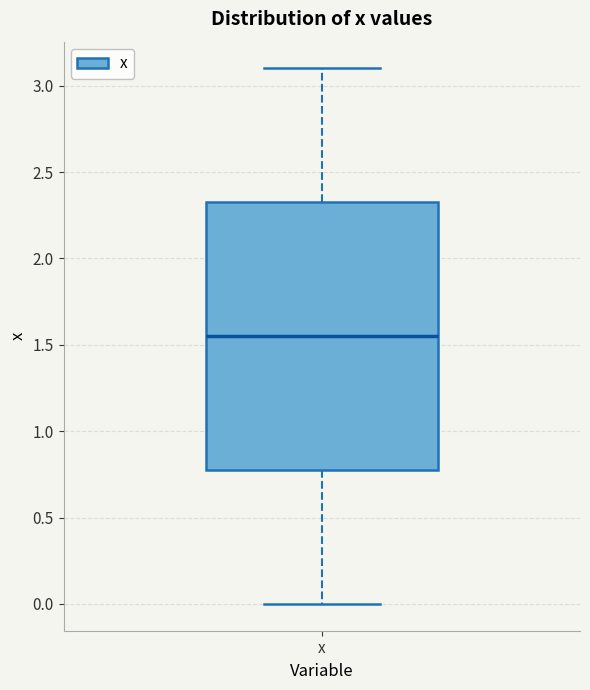

Read this box plot against the y-axis: the position of the median line, the range covered by the box, and the ends of both whiskers. The values are not printed on the chart, so give them approximately, as read against the axis.

median 1.55, box 0.80 to 2.35, whiskers 0.00 to 3.10